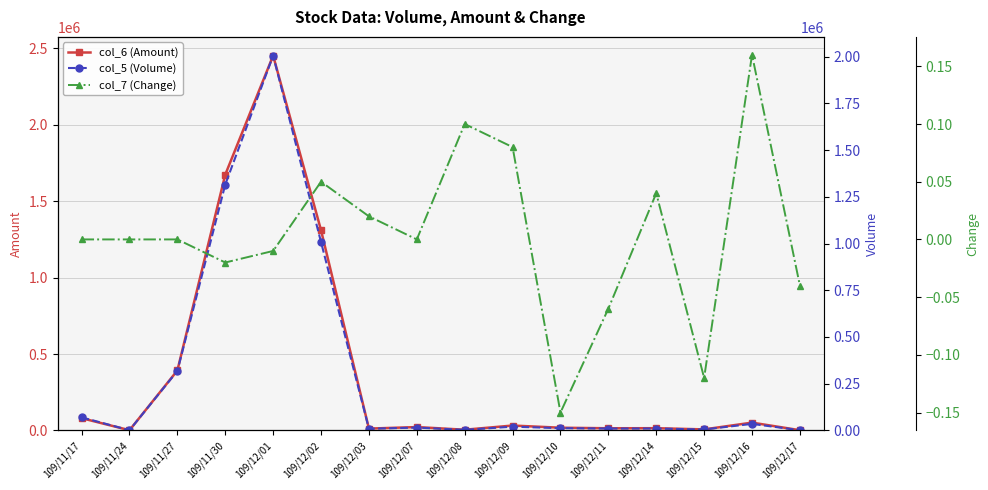

Reading right to left, what are all the values shown in this chart?

col_6 (Amount): 109/12/17=1450.0	109/12/16=51000.0	109/12/15=6650.0	109/12/14=14500.0	109/12/11=14100.0	109/12/10=17640.0	109/12/09=31900.0	109/12/08=4510.0	109/12/07=21900.0	109/12/03=11880.0	109/12/02=1309900.0	109/12/01=2452610.0	109/11/30=1673660.0	109/11/27=392140.0	109/11/24=1290.0	109/11/17=80200.0
col_5 (Volume): 109/12/17=1000.0	109/12/16=35000.0	109/12/15=5000.0	109/12/14=10000.0	109/12/11=10000.0	109/12/10=12000.0	109/12/09=20000.0	109/12/08=3000.0	109/12/07=15000.0	109/12/03=9000.0	109/12/02=1008000.0	109/12/01=2006000.0	109/11/30=1316000.0	109/11/27=318000.0	109/11/24=1000.0	109/11/17=70000.0
col_7 (Change): 109/12/17=-0.0	109/12/16=0.2	109/12/15=-0.1	109/12/14=0.0	109/12/11=-0.1	109/12/10=-0.1	109/12/09=0.1	109/12/08=0.1	109/12/07=0.0	109/12/03=0.0	109/12/02=0.1	109/12/01=-0.0	109/11/30=-0.0	109/11/27=0.0	109/11/24=0.0	109/11/17=0.0